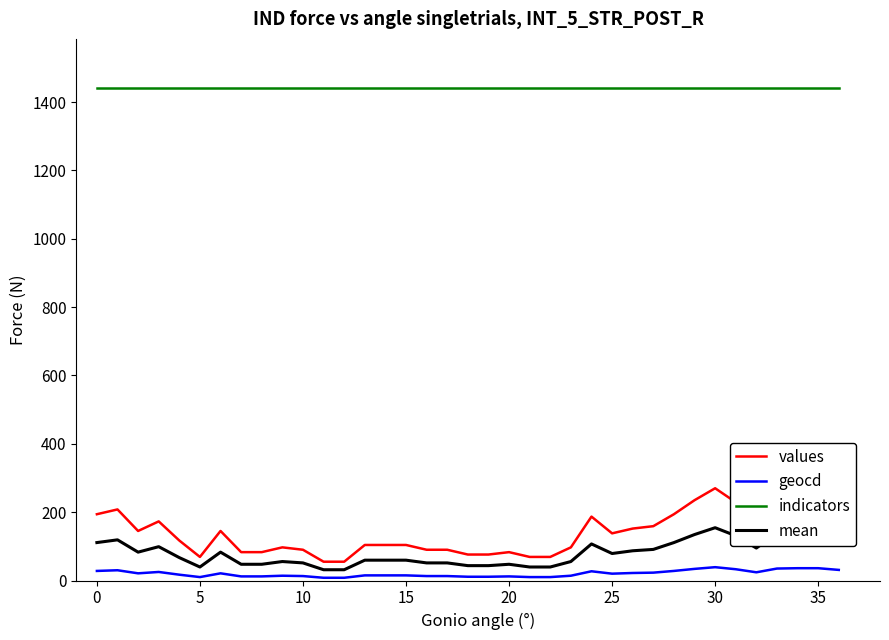

True or false: geocd and indicators cross at least once.

False